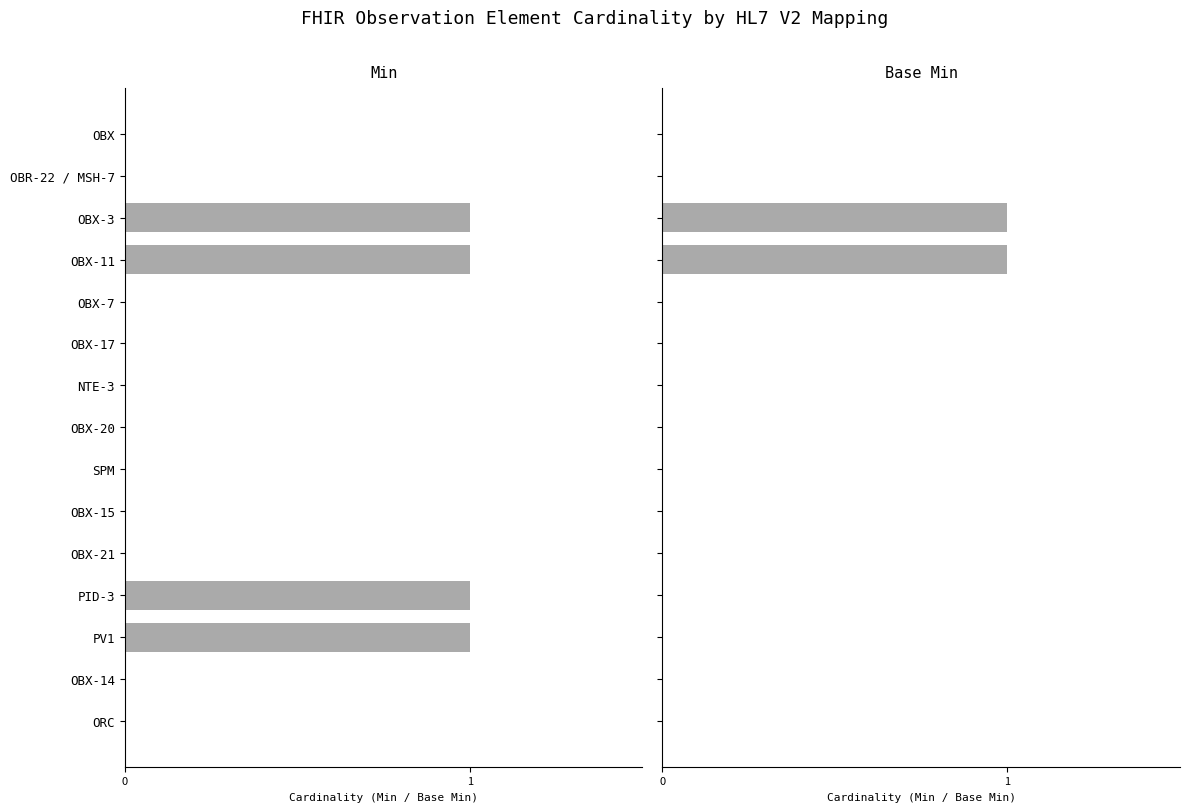

List the series in order of their peak value, lowest first.

Min, Base Min